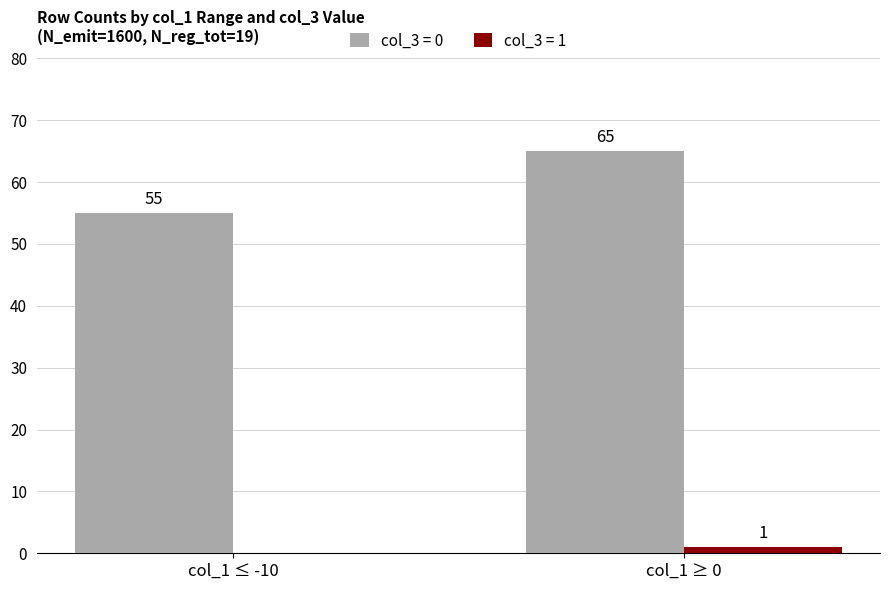

At which category is the sum across all series the highest?

col_1 ≥ 0